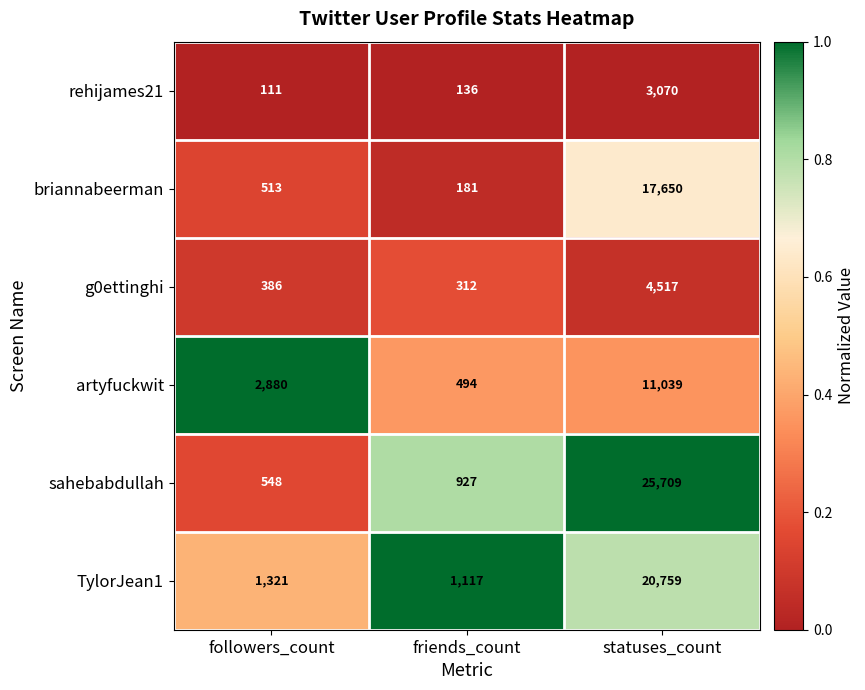

How many series are shown in this chart?

6